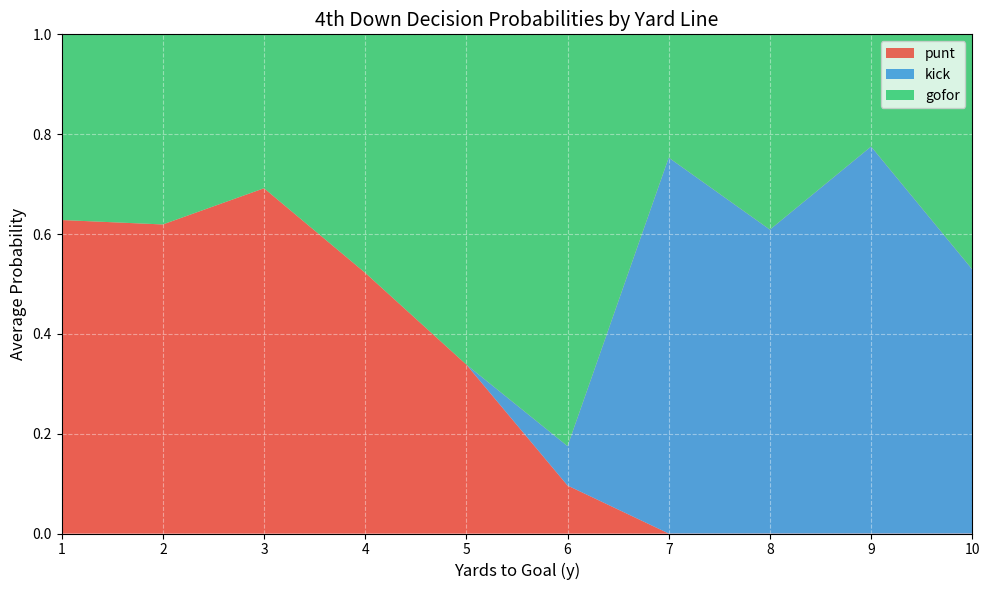

What is the total value across all series at 7?

1.0